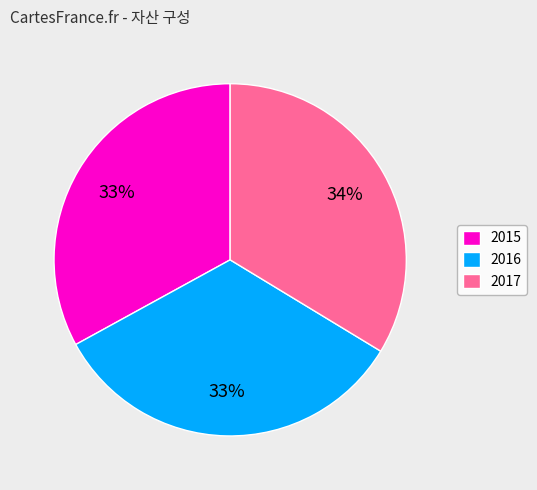

Does 2017 represent more than half of the total?

No